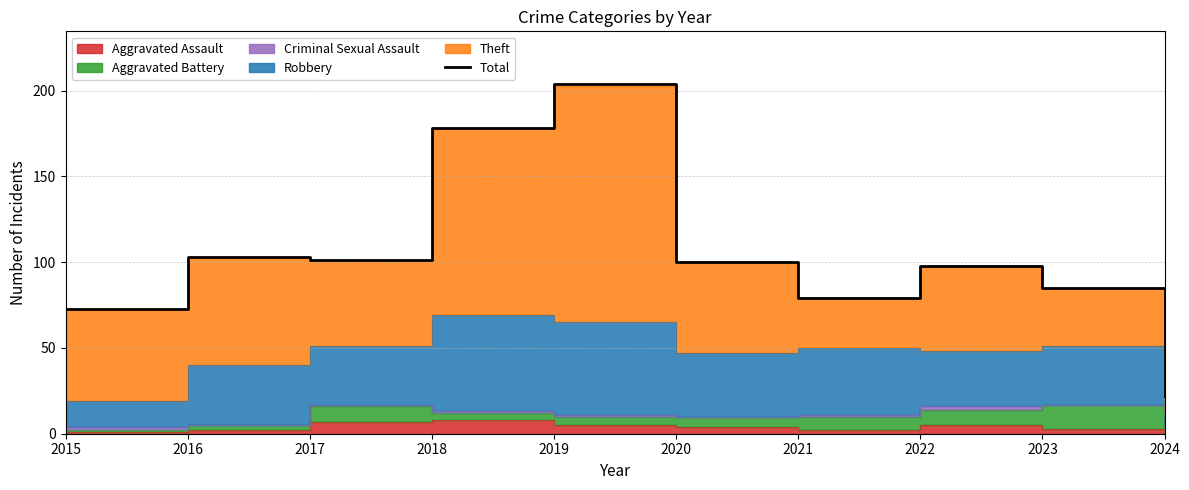

At which category does the data reach its first local peak?

2016